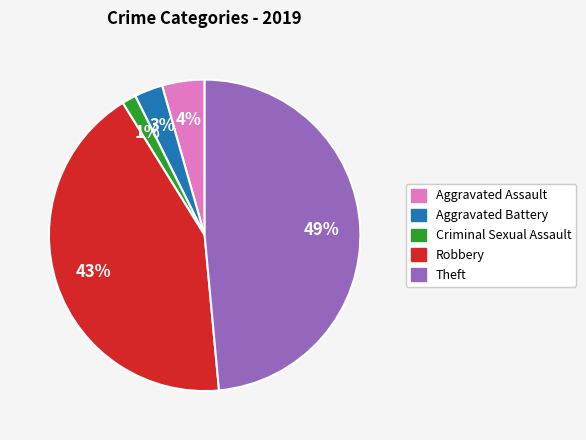

Does any single category account for the majority?

No